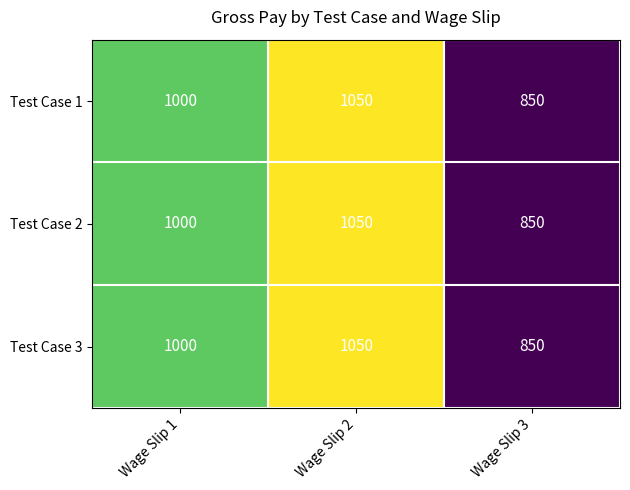

Where is Test Case 2 nearest to the value 950?

Wage Slip 1